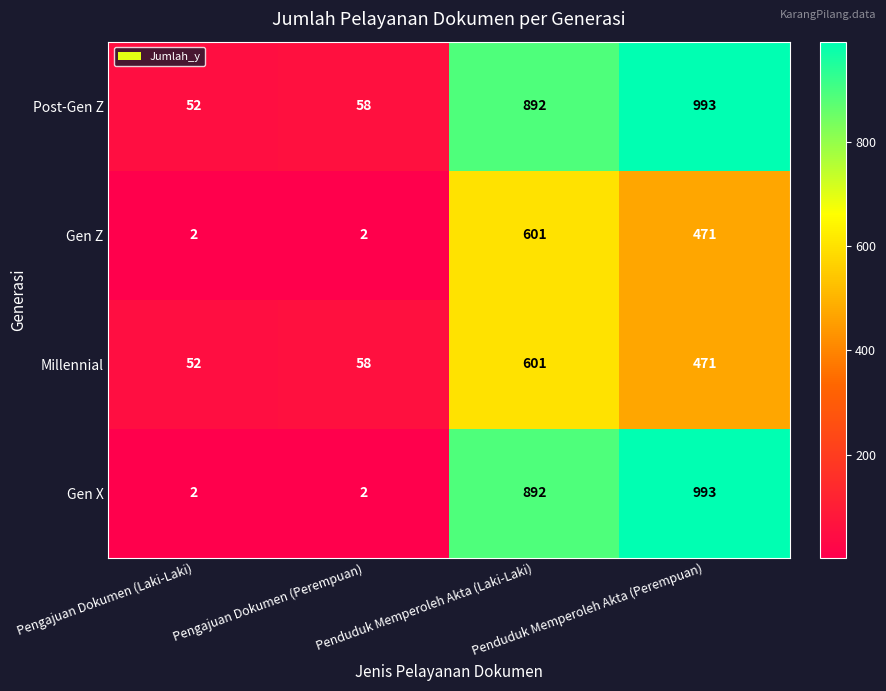

The Gen Z series shows 601 at Penduduk Memperoleh Akta (Laki-Laki). True or false?

True